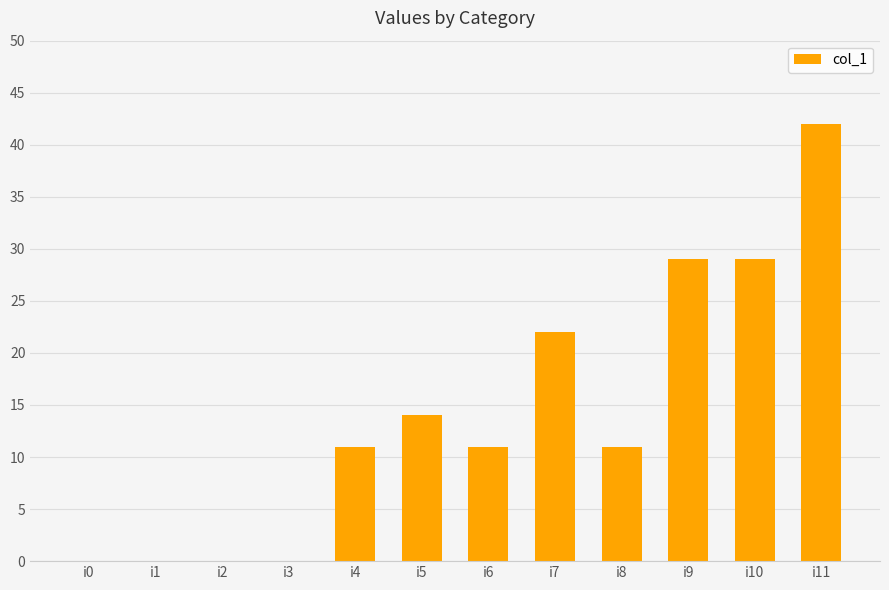

The chart shows a value of 7 at i10. True or false?

False